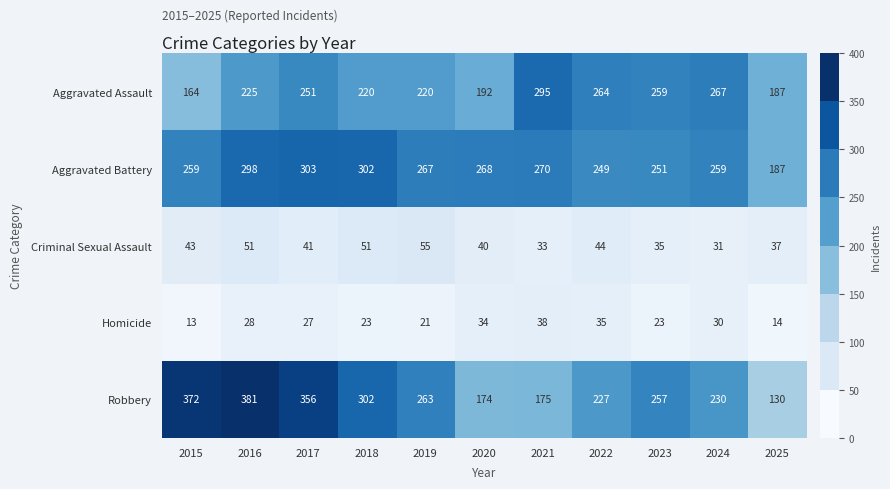

Which series changed the most between 2020 and 2022?

Aggravated Assault